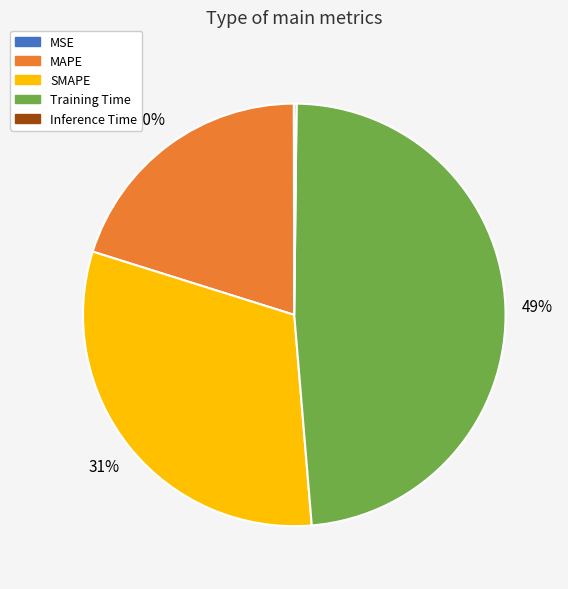

To the nearest percent, what is the average slice percentage?

20%